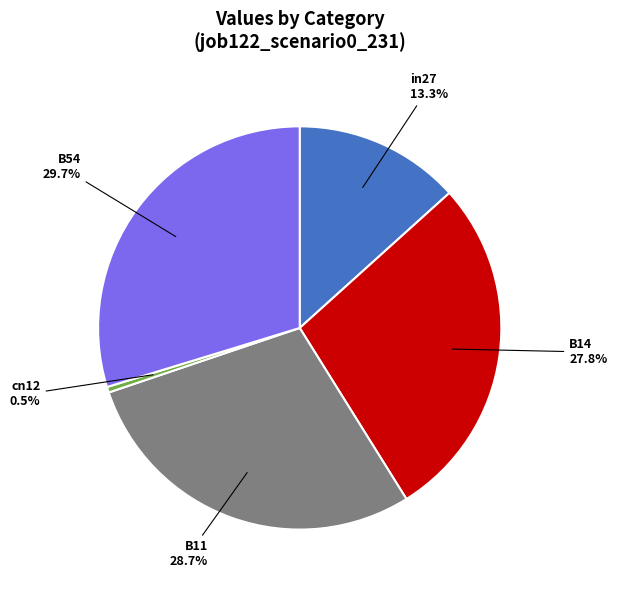

Which slice is the smallest?

cn12